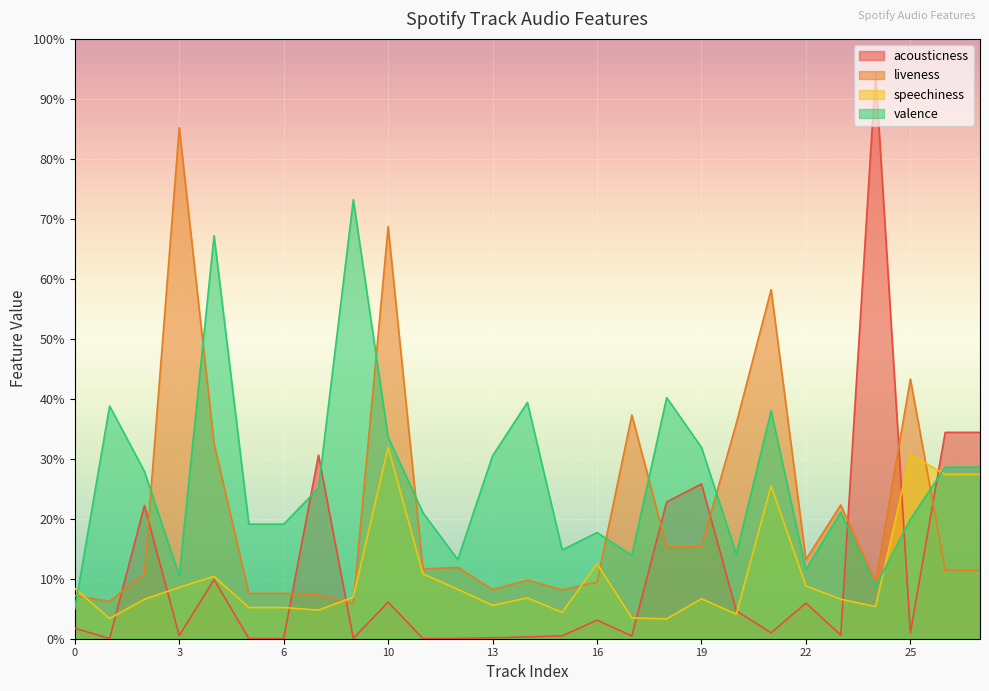

What is the difference between the liveness values at 6 and 18?

0.1